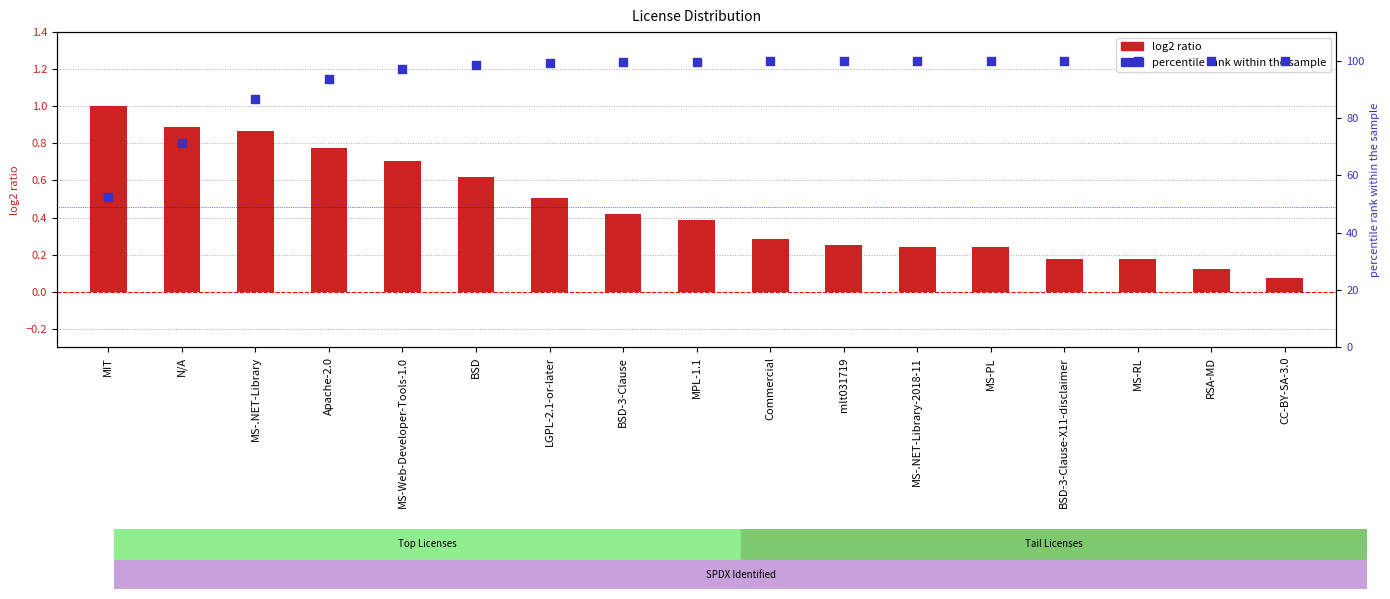

Which series contains the lowest Y value?

log2 ratio